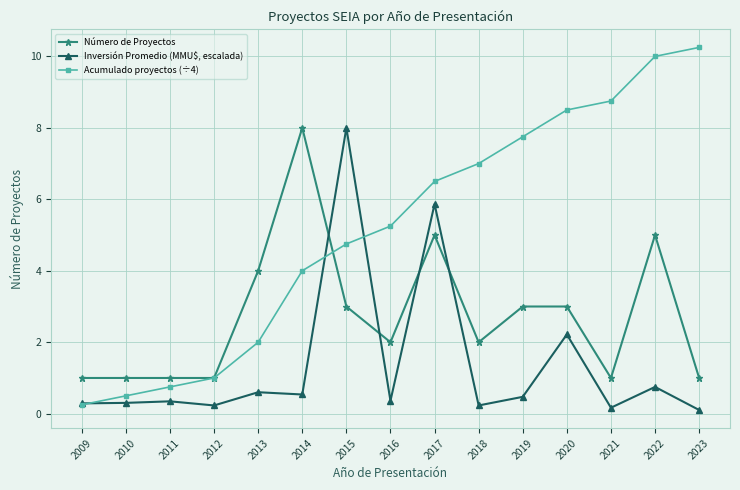

What is the sum of the Acumulado proyectos (÷4) values at 2022 and 2011?

10.8